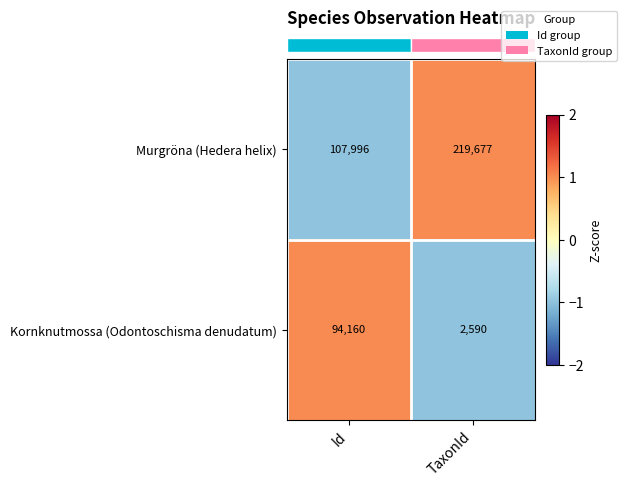

Read the Kornknutmossa (Odontoschisma denudatum) value at TaxonId, to the nearest 10.

2590